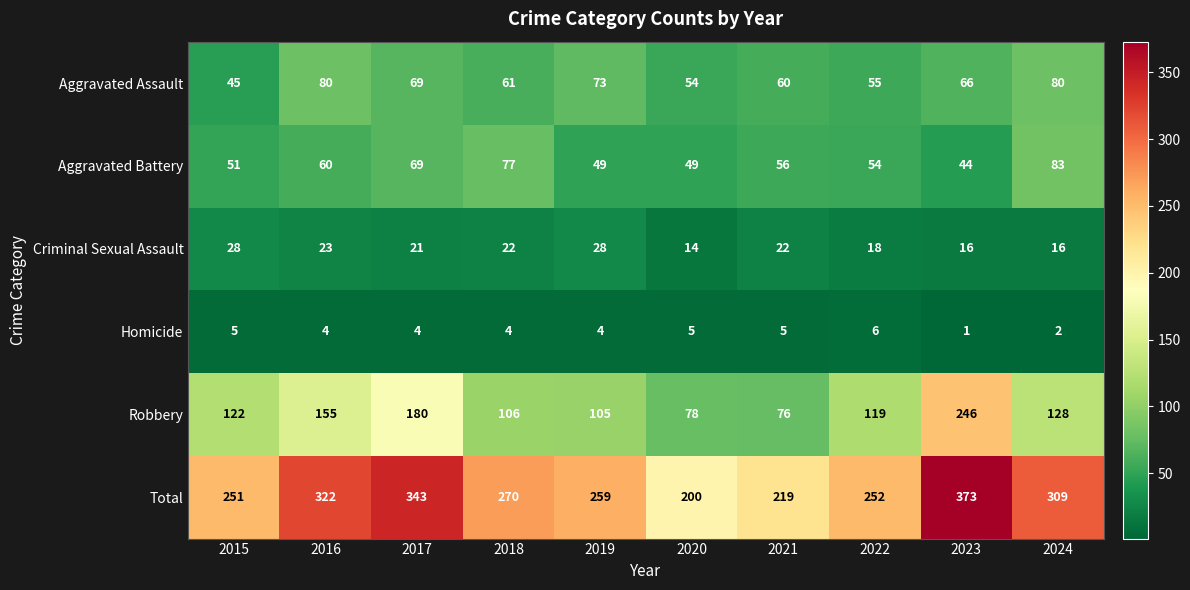

What is the spread (max minus min) of values at 2018?

266